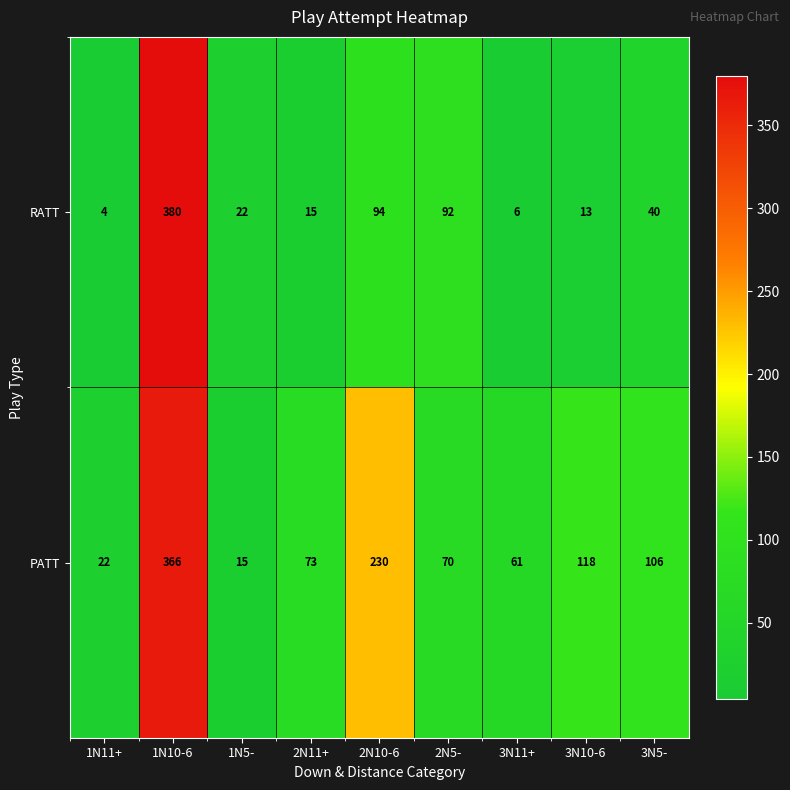

At which label does PATT reach its minimum?

1N5-